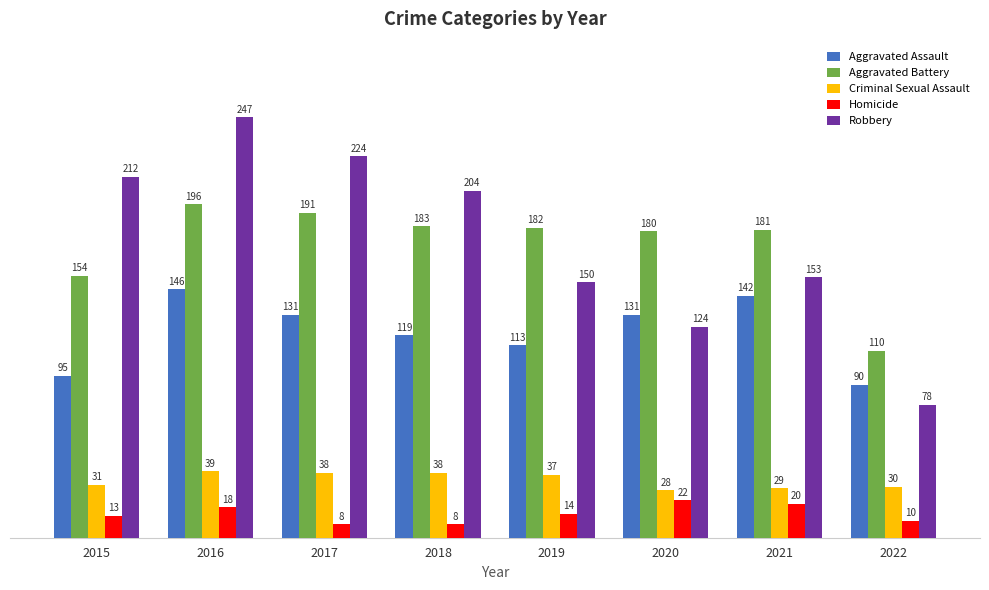

The value of Criminal Sexual Assault at 2020 is 28. True or false?

True